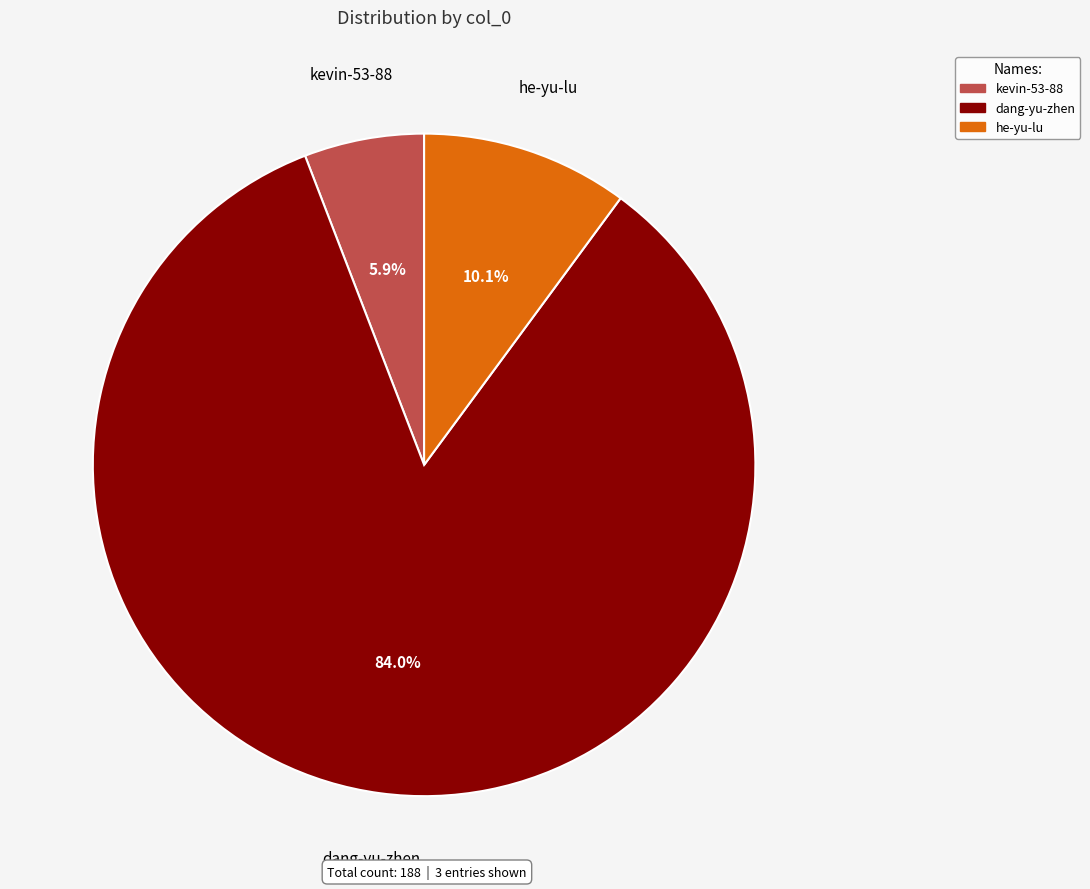

Does kevin-53-88 represent more than half of the total?

No